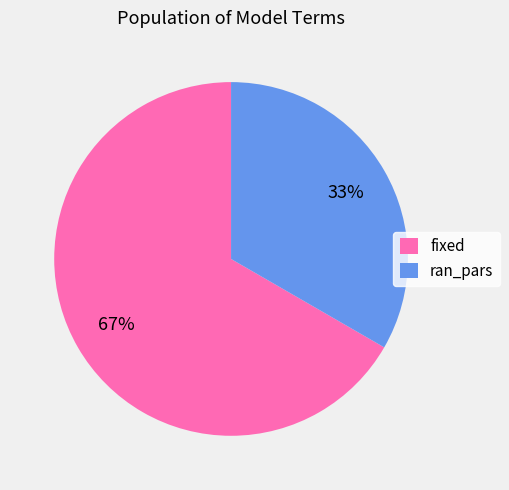

Is there any slice that represents more than half of the pie?

Yes